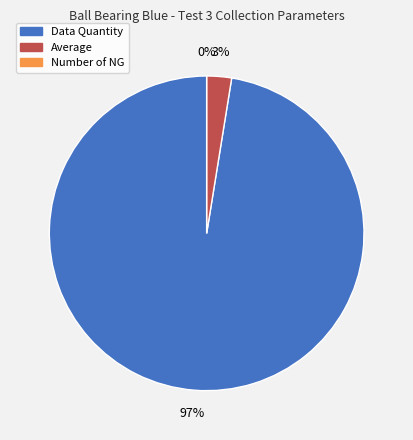

True or false: Data Quantity accounts for 99% of the total.

False